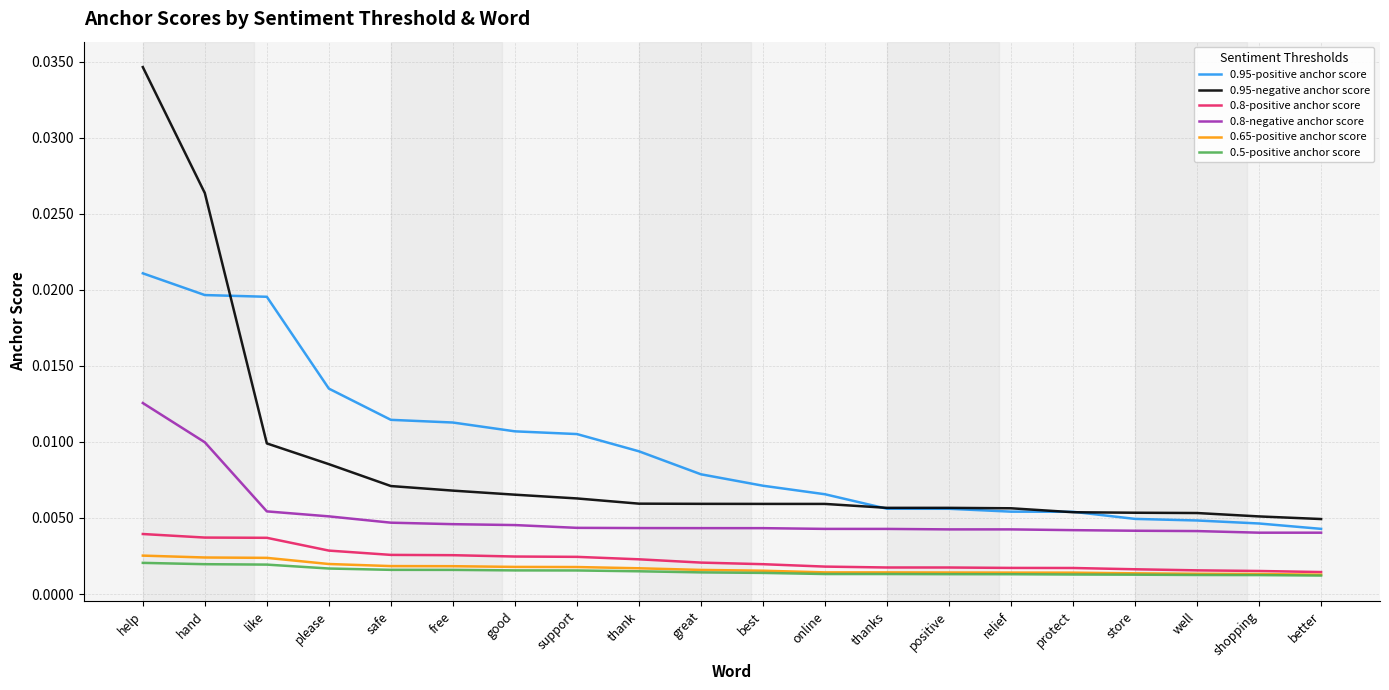

Which label corresponds to the largest value in the chart?

help